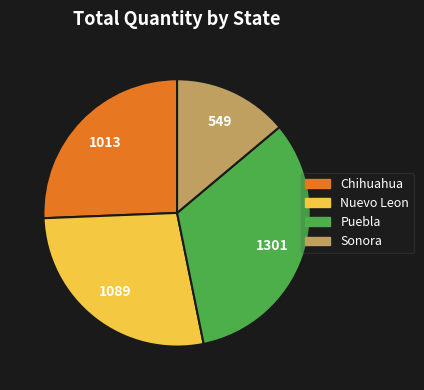

Does any single category account for the majority?

No